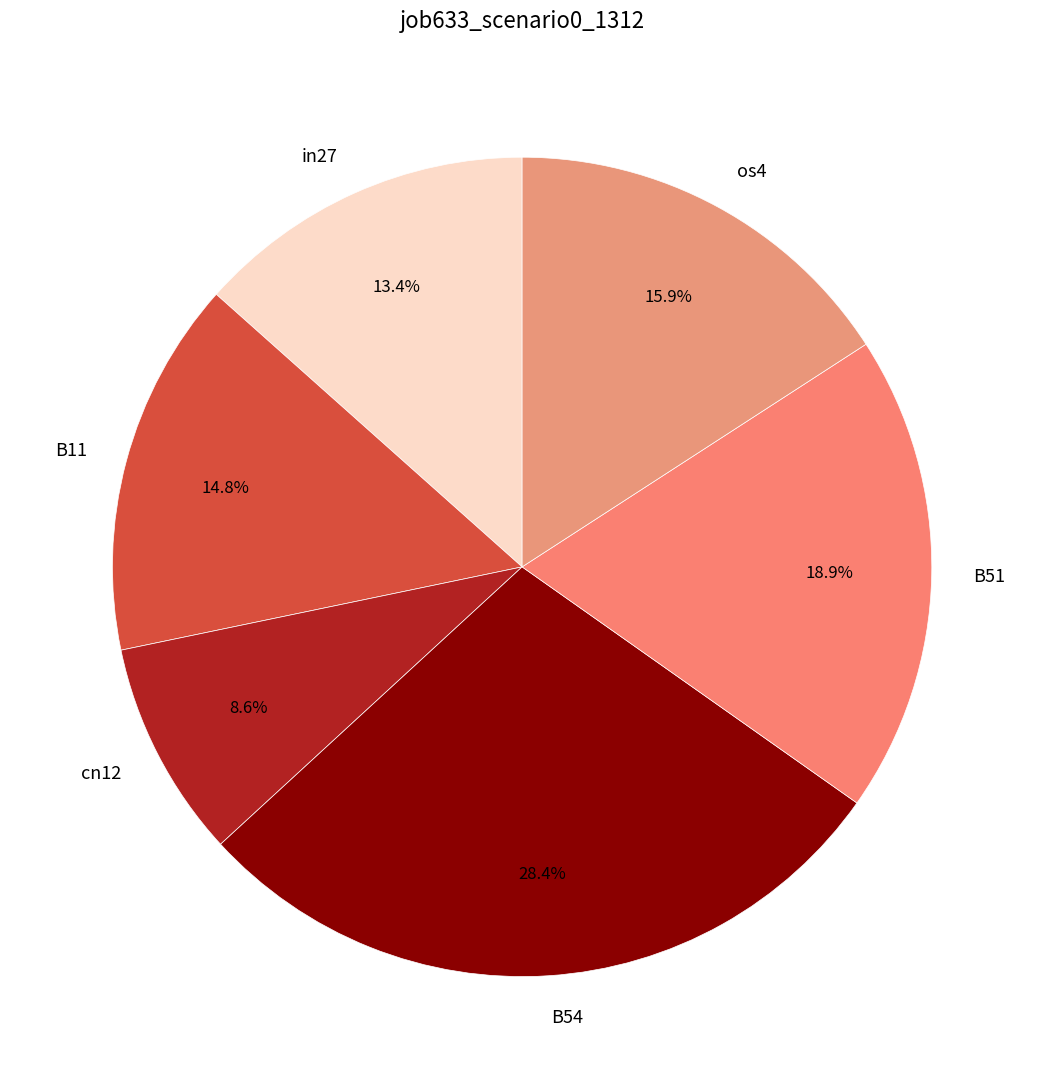

Approximately how many times larger is the value at B11 compared to os4?

0.9